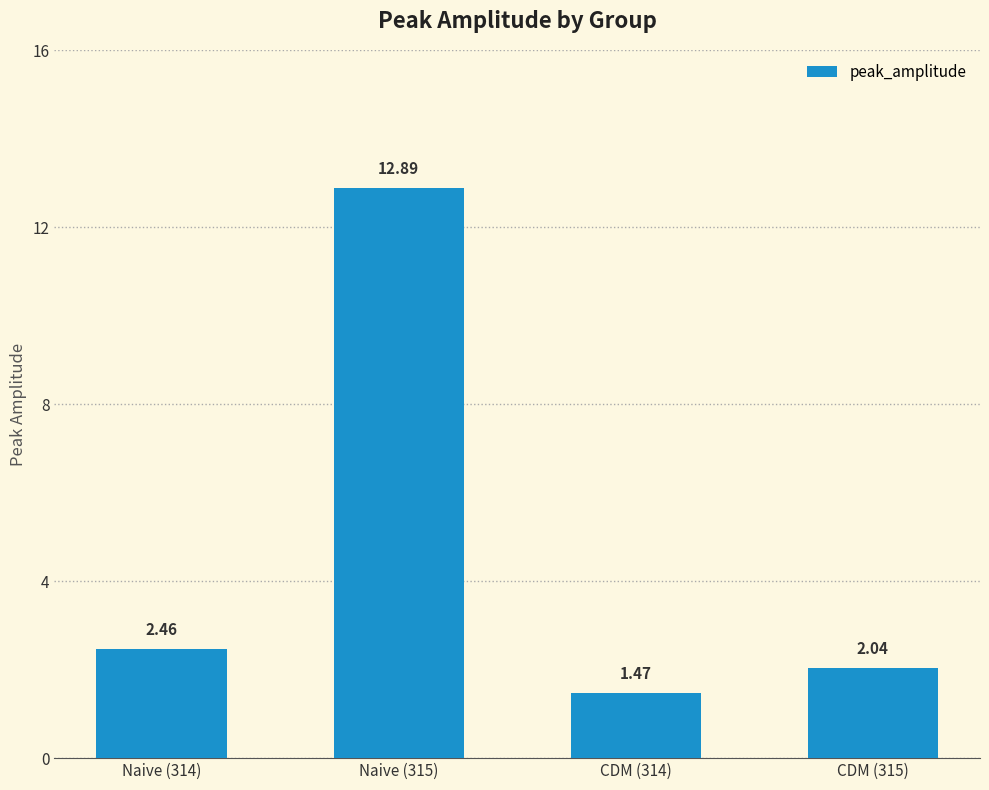

What is the change in value from Naive (314) to CDM (315)?

-0.4